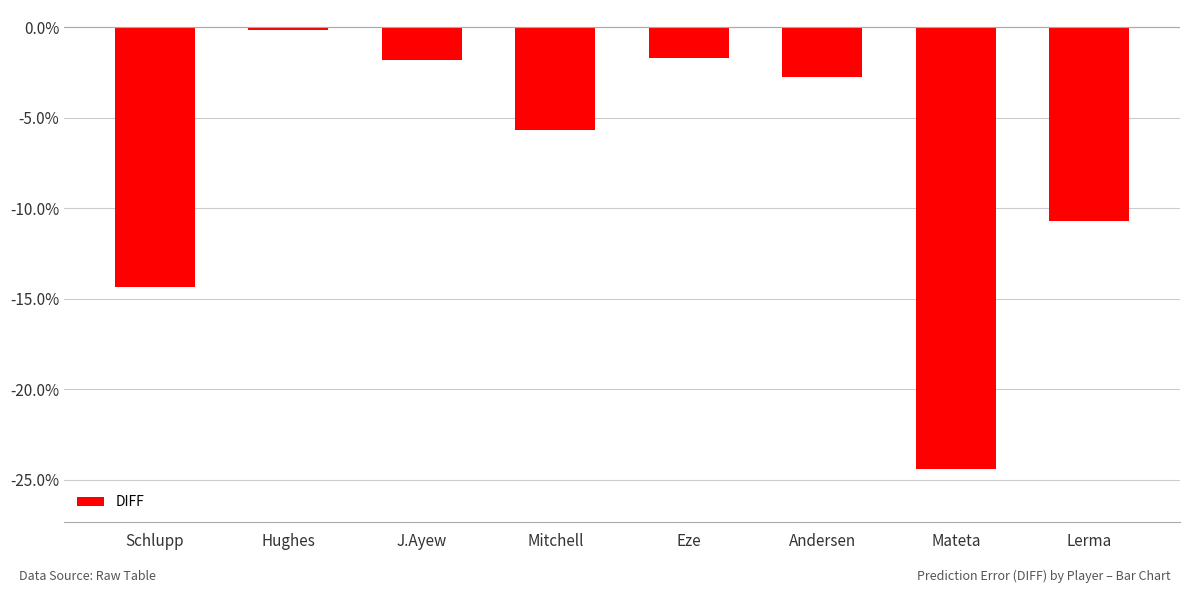

Count the number of data series in this chart.

1